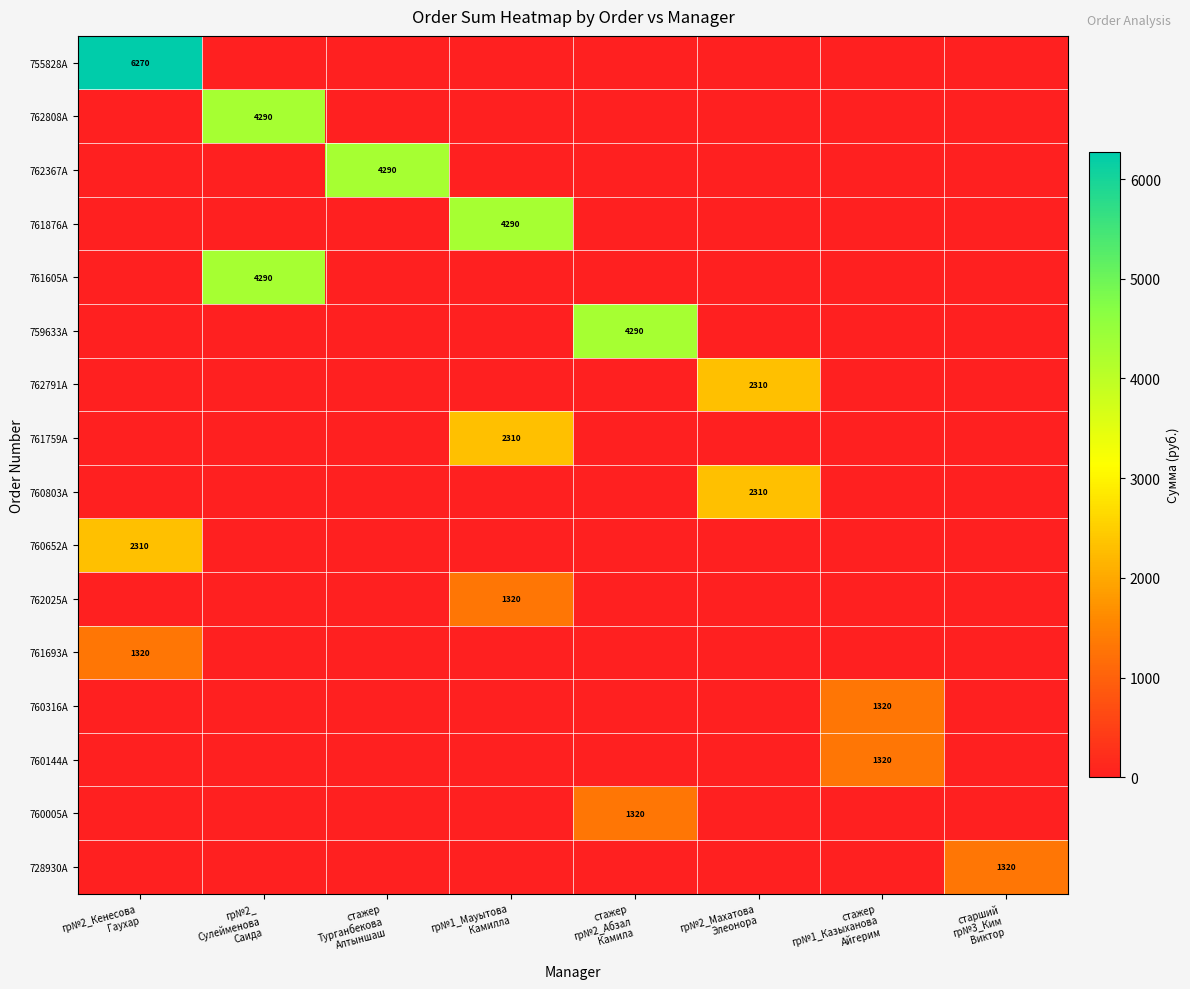

Which series has the largest total across all categories?

755828A